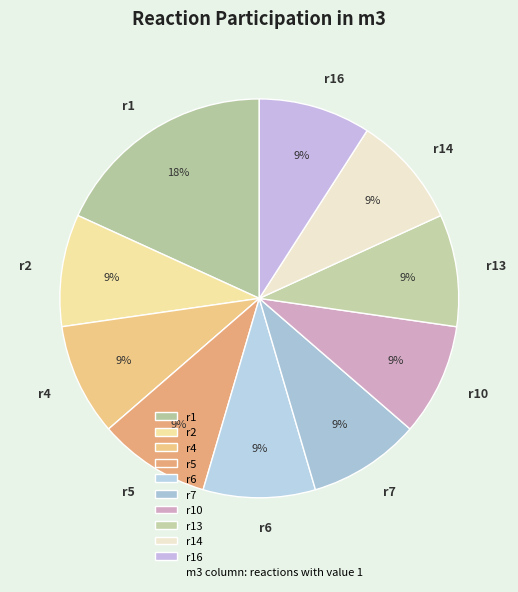

To the nearest percent, what is the difference between the largest and smallest slice percentages?

9%